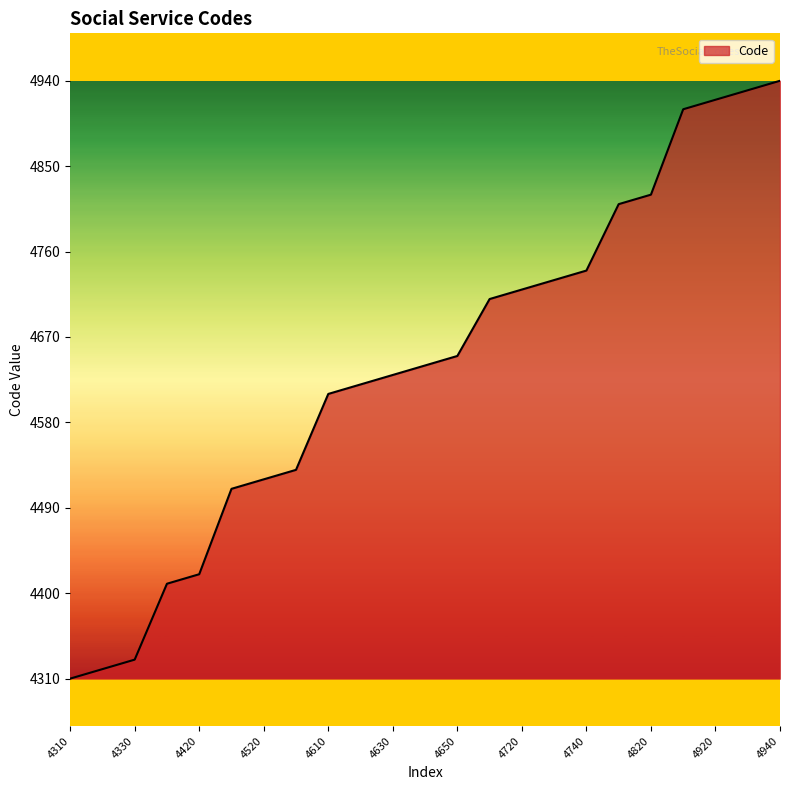

What is the difference between the maximum and minimum values?

630